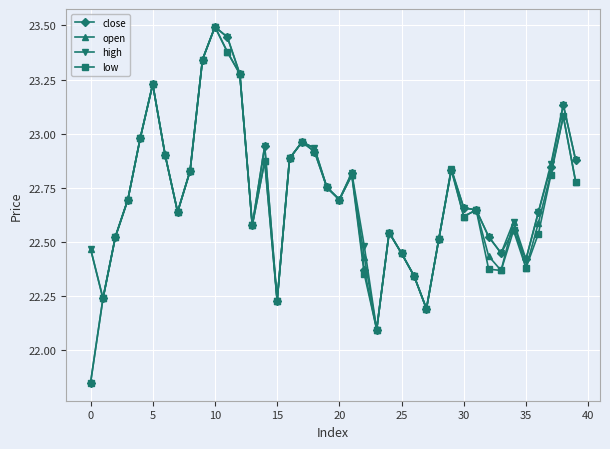

Is this an area chart (filled region under the line)?

No